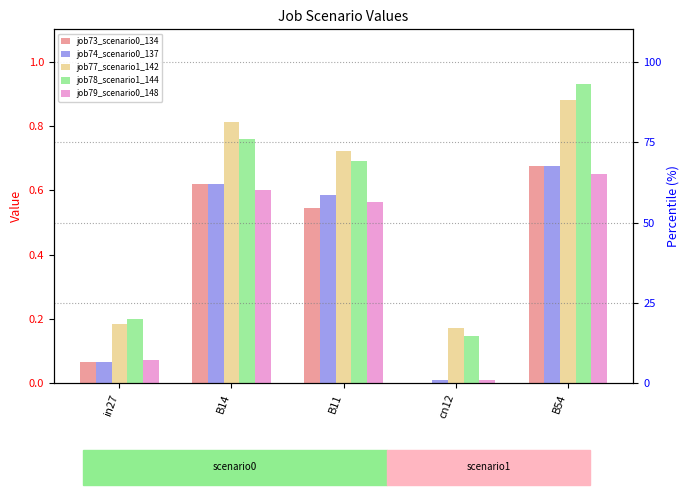

Are the bars grouped side by side (vs. stacked)?

Yes